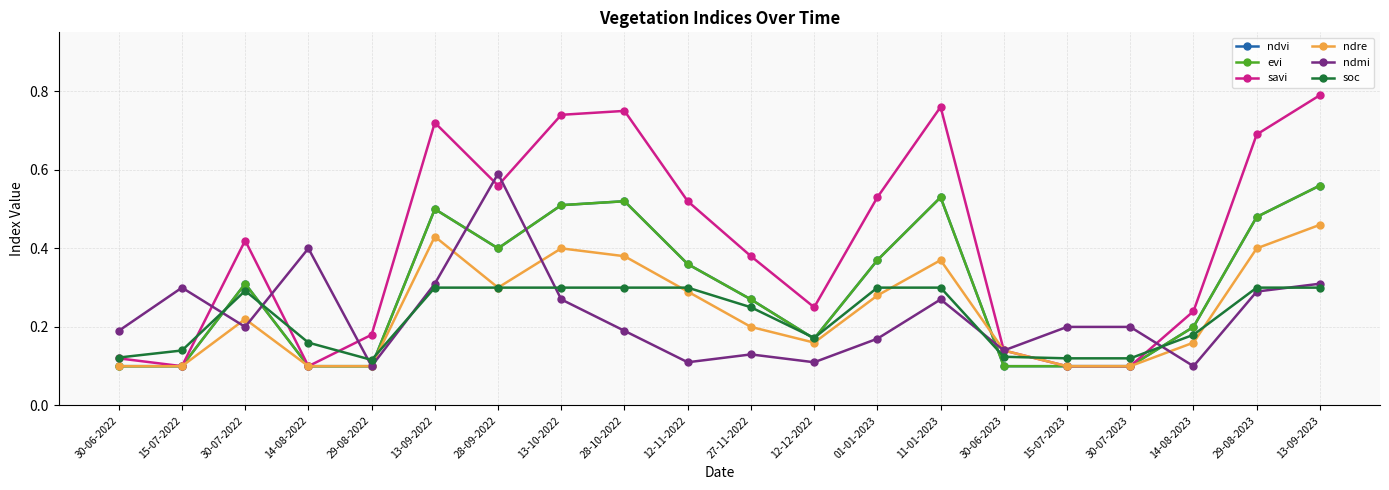

Between 13-10-2022 and 12-12-2022, which is larger?

13-10-2022